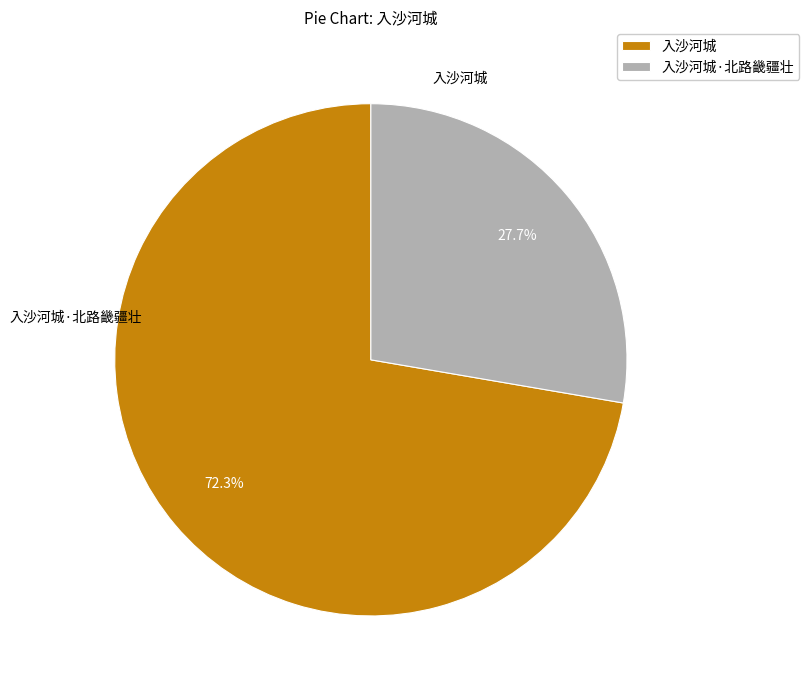

To the nearest percent, what is the difference between the 入沙河城 and 入沙河城·北路畿疆壮 slice percentages?

45%